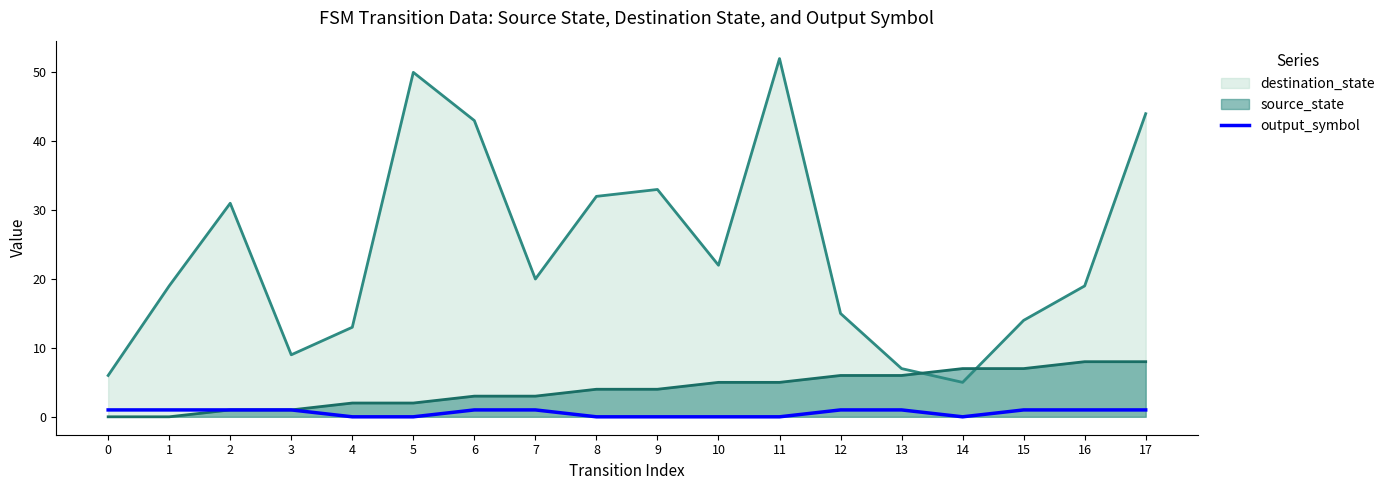

Which label corresponds to the smallest value in the chart?

4